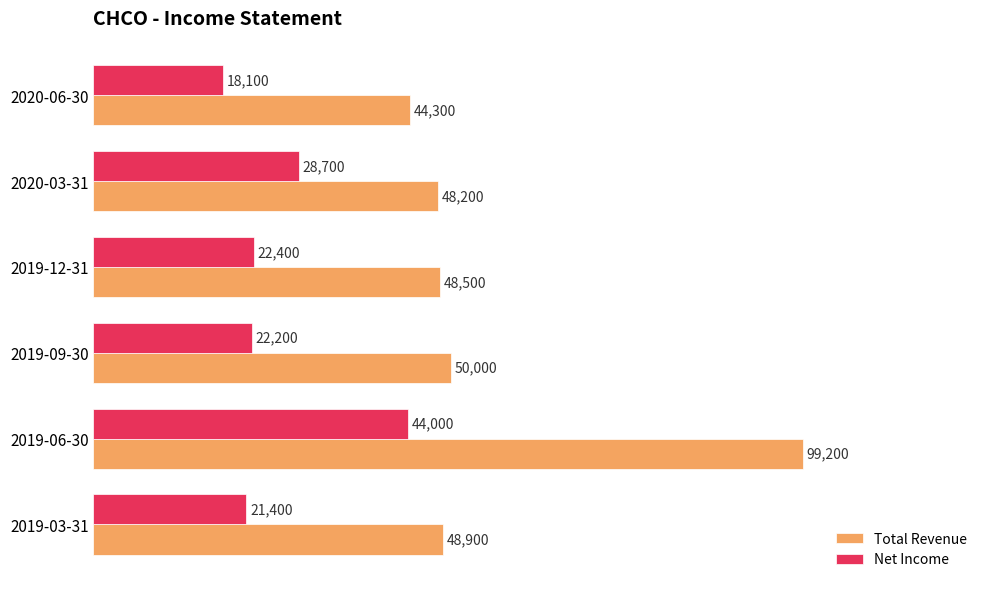

What is the average value of the Total Revenue series?

56517